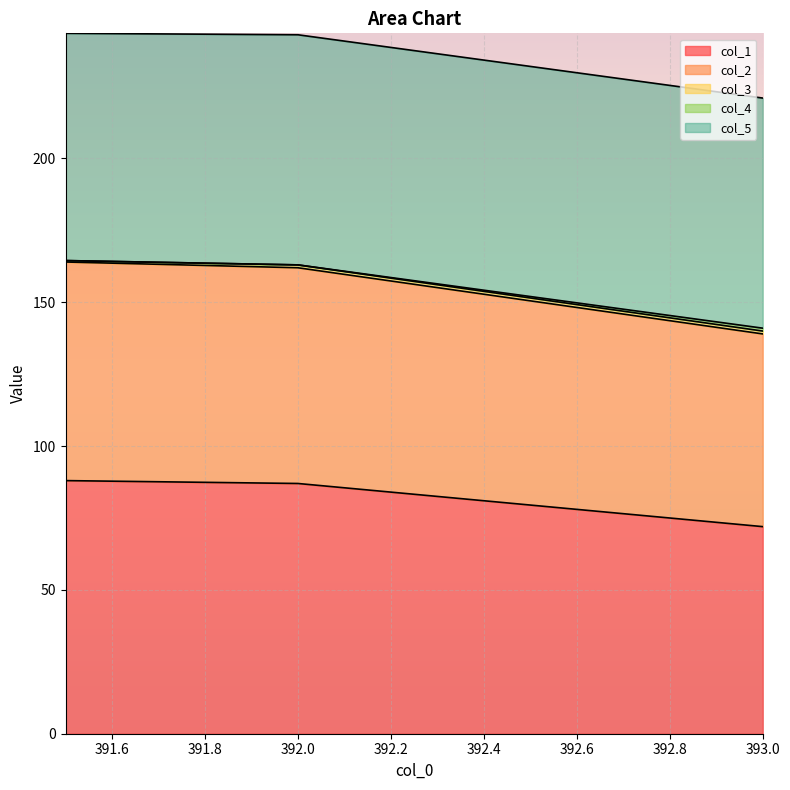

What is the maximum value for col_1?

88.0